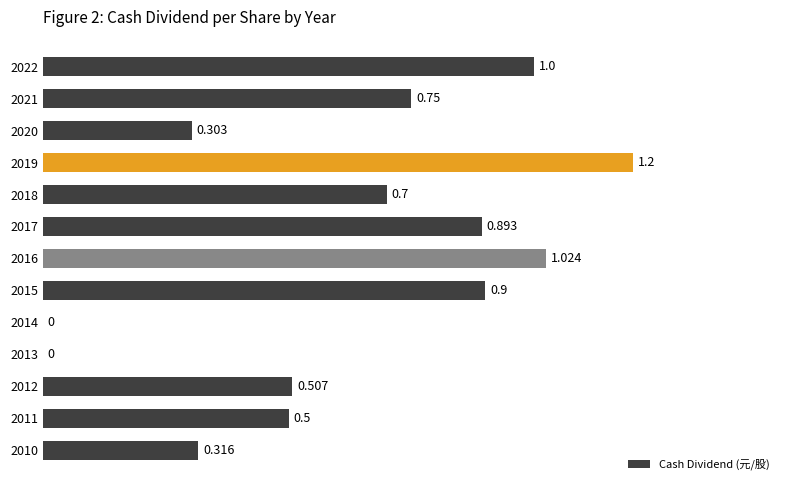

Are the bars horizontal?

Yes